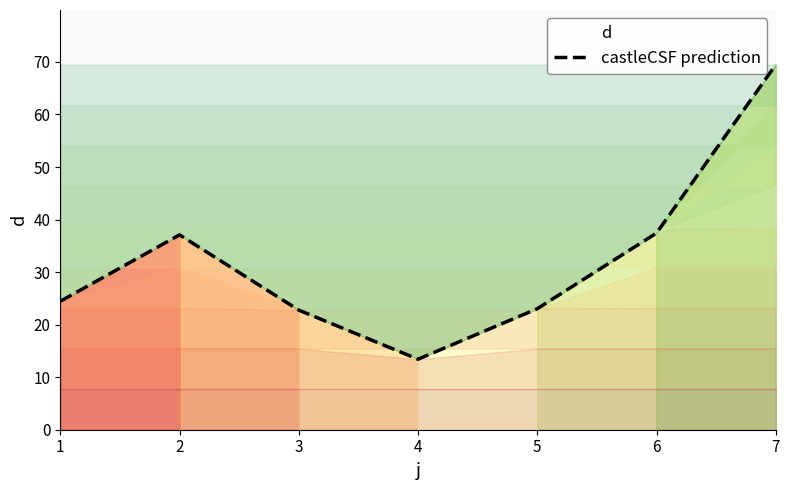

What is the ratio of the value at 2 to the value at 1?

1.5